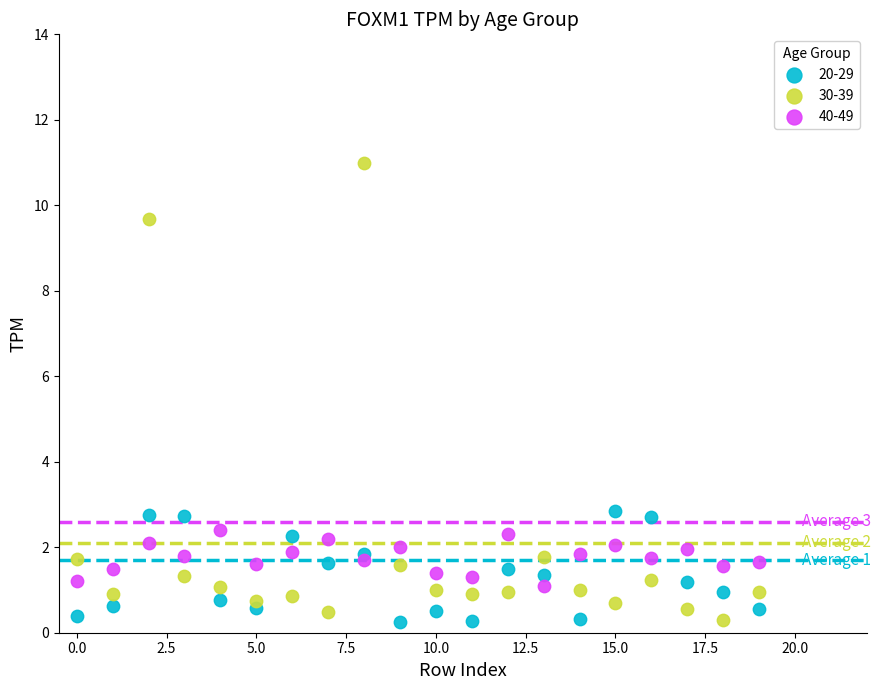

Which series reaches the maximum Y coordinate?

30-39